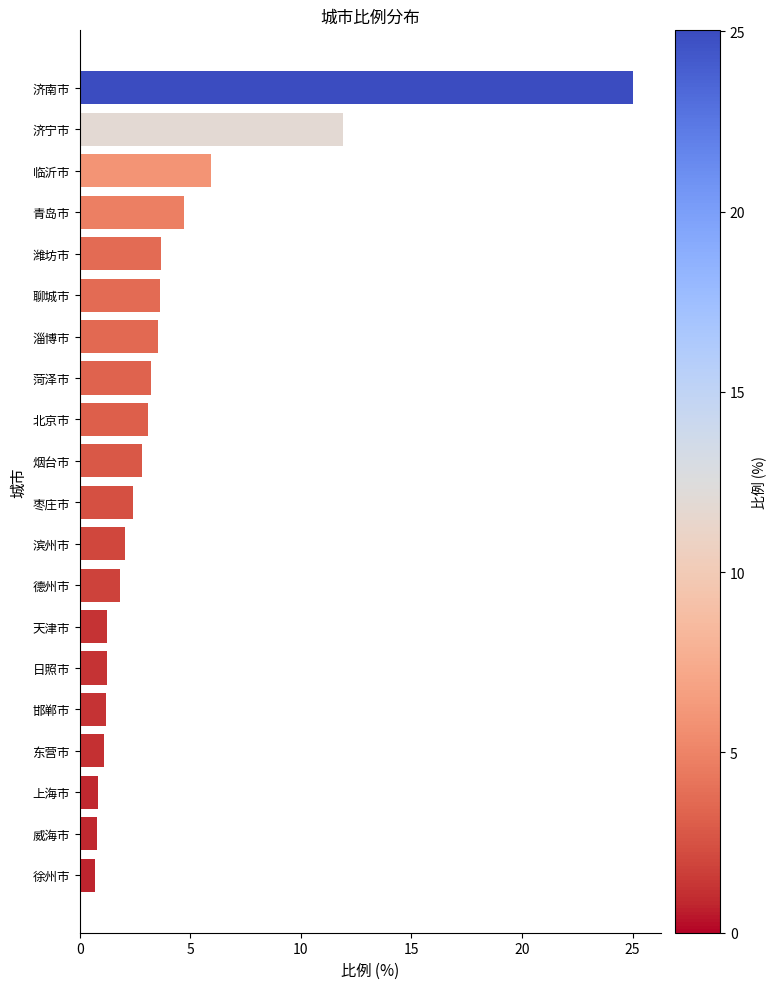

What is the sum of all values?

80.9